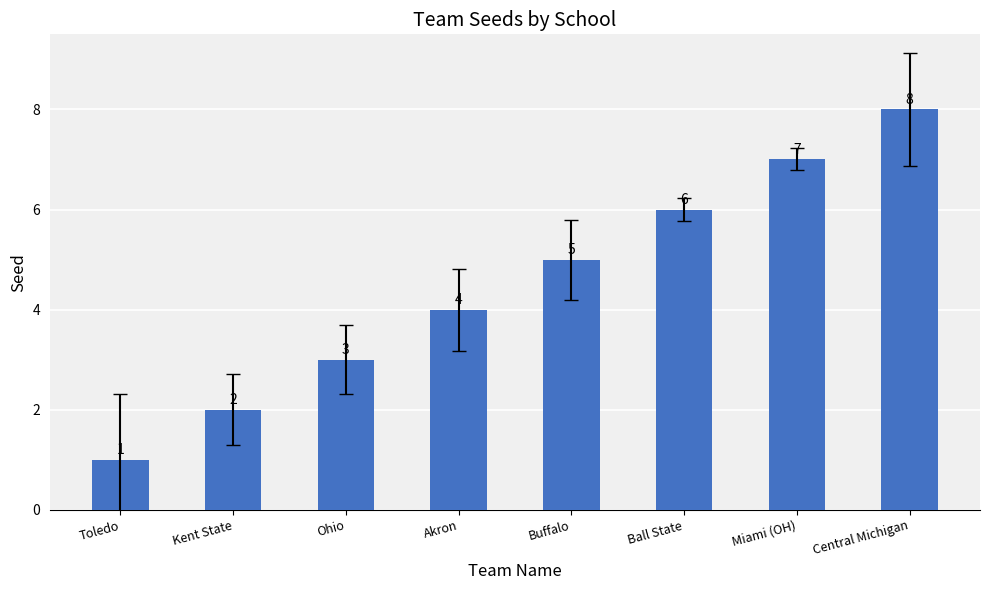

What is the value of the 6th bar from the left?

6